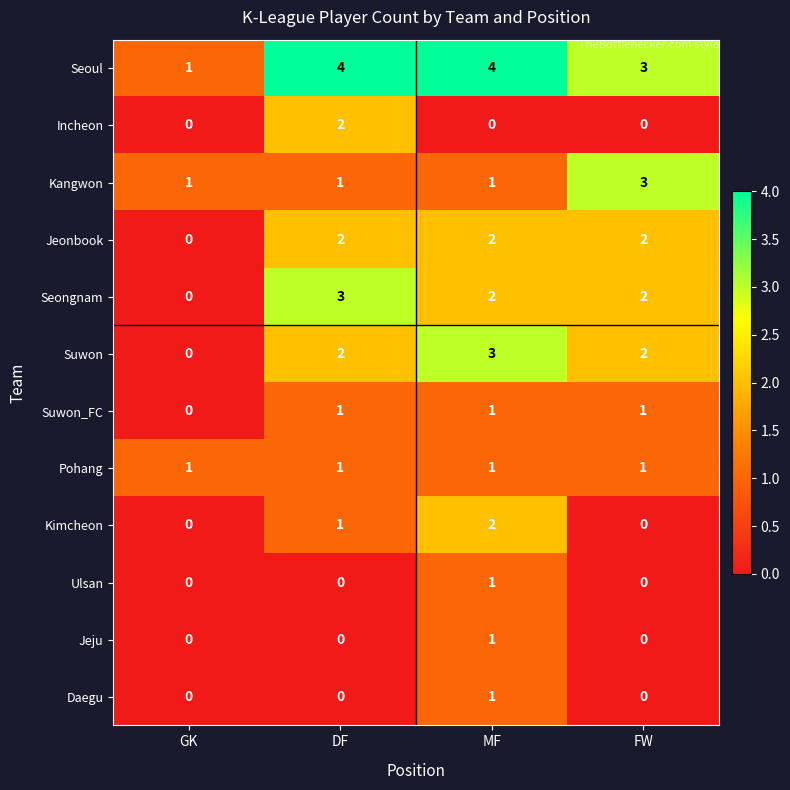

The Kangwon series shows 1 at GK. True or false?

True